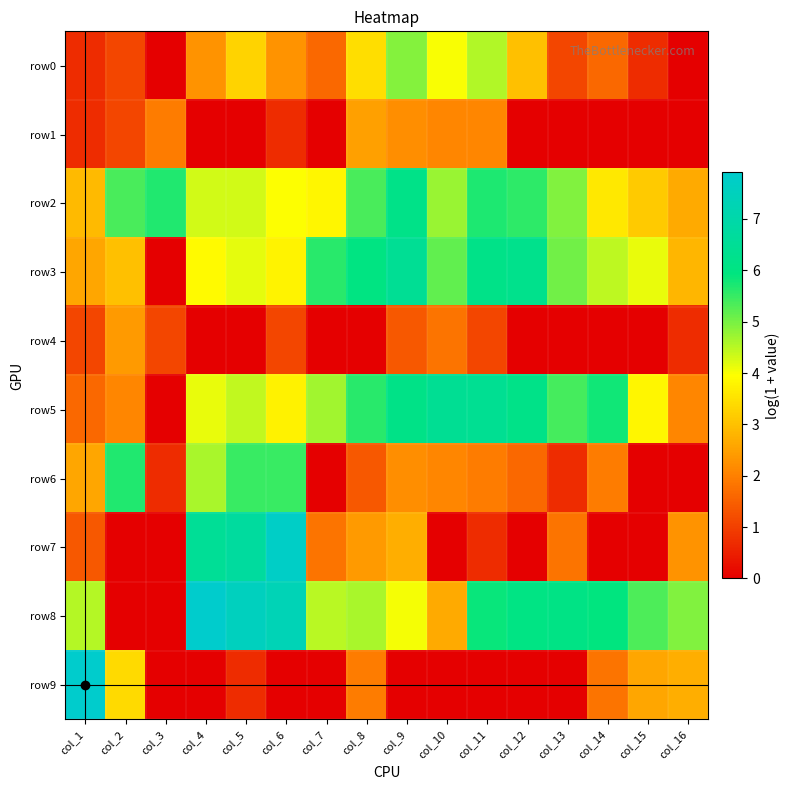

What is the spread (max minus min) of values at col_15?

5.3